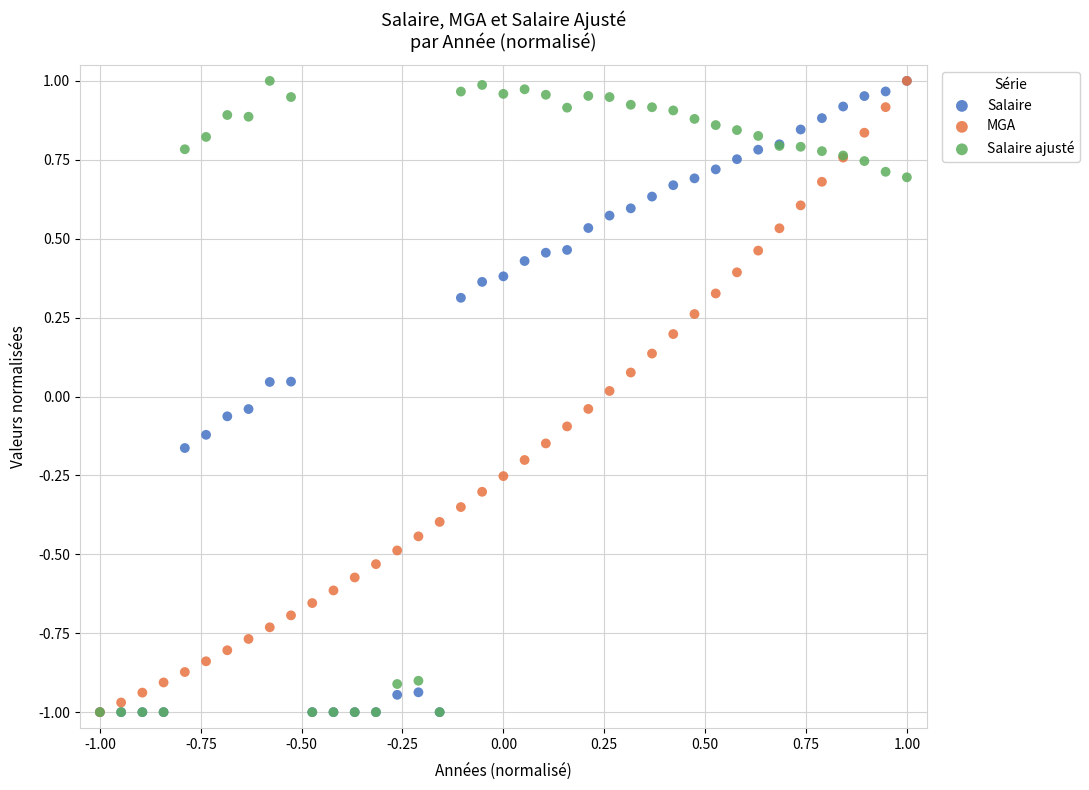

What are all the series names shown in the legend?

Salaire, MGA, Salaire ajusté